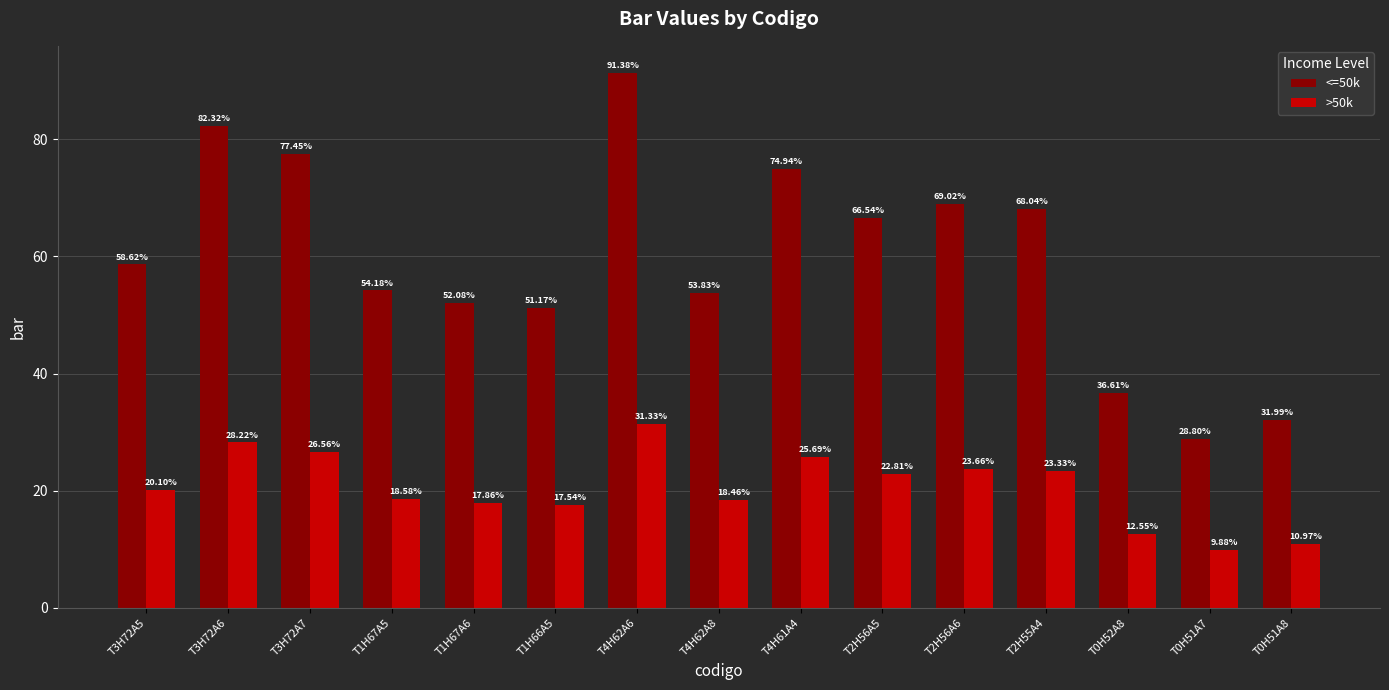

What is the sum of all <=50k values?

897.0